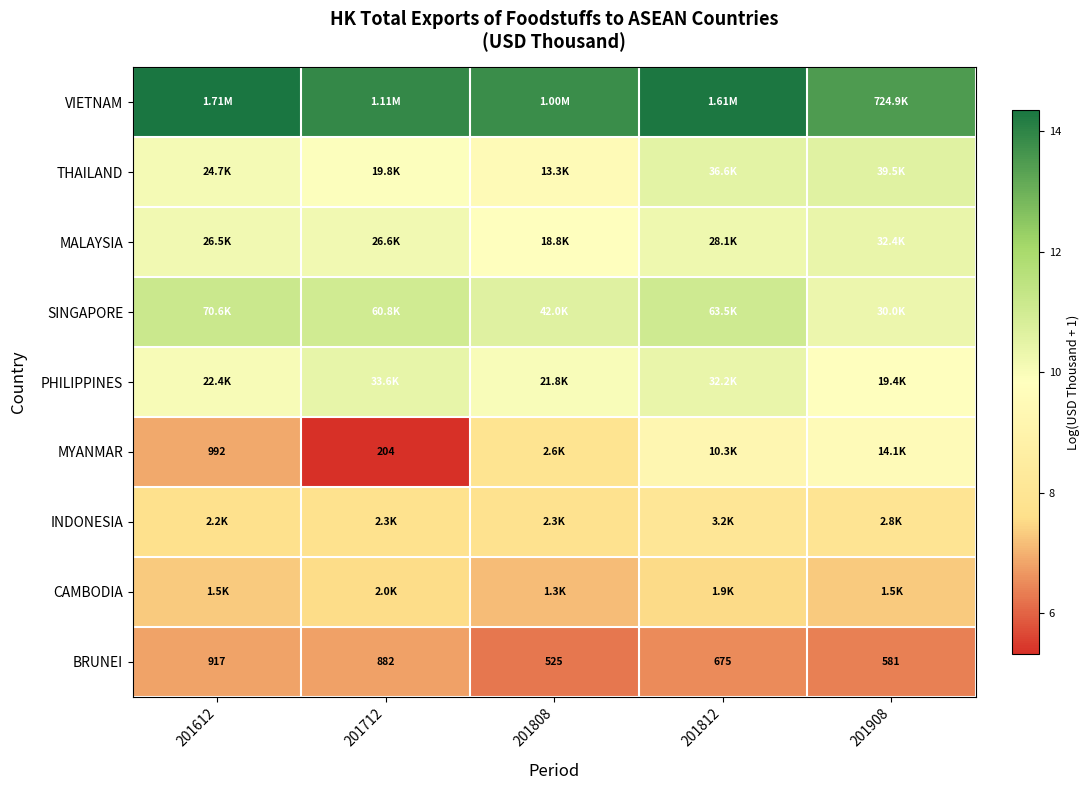

What is the difference between the second highest and minimum values in the CAMBODIA series?

0.4